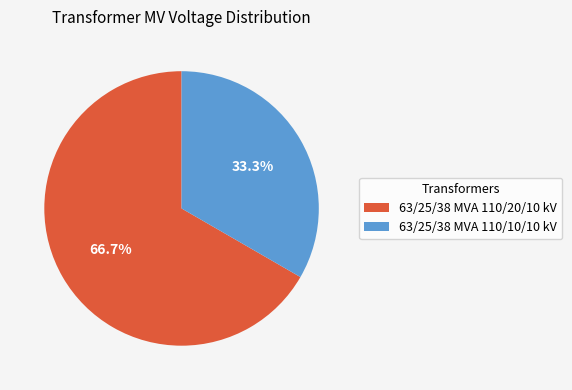

To the nearest percent, what portion does 63/25/38 MVA 110/10/10 kV represent?

33%